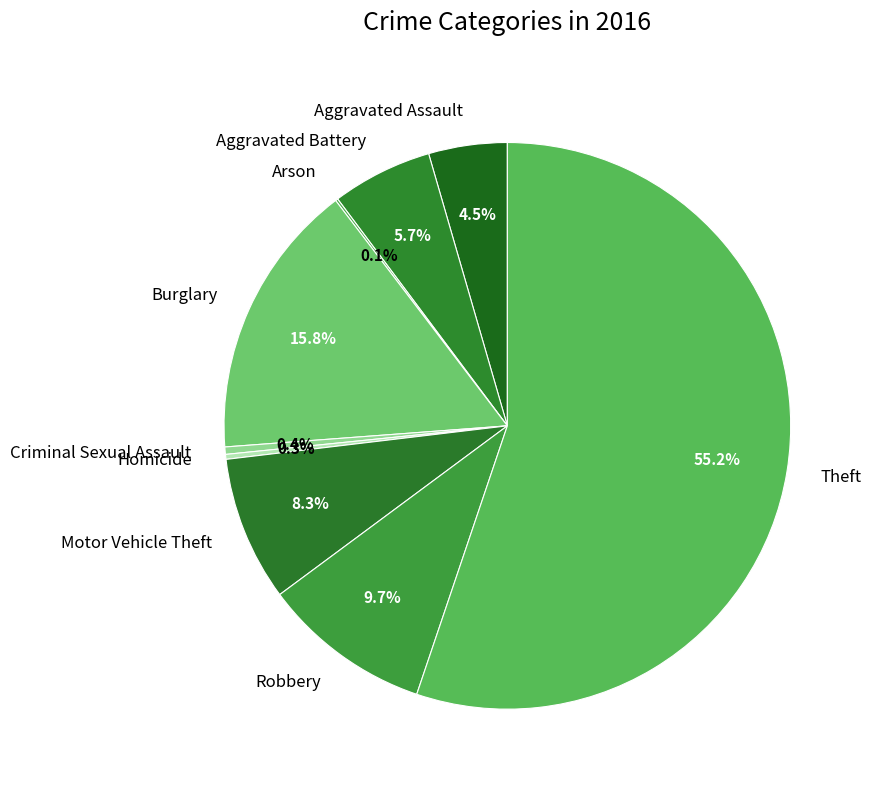

To the nearest percent, what is the difference between the largest and smallest slice percentages?

55%